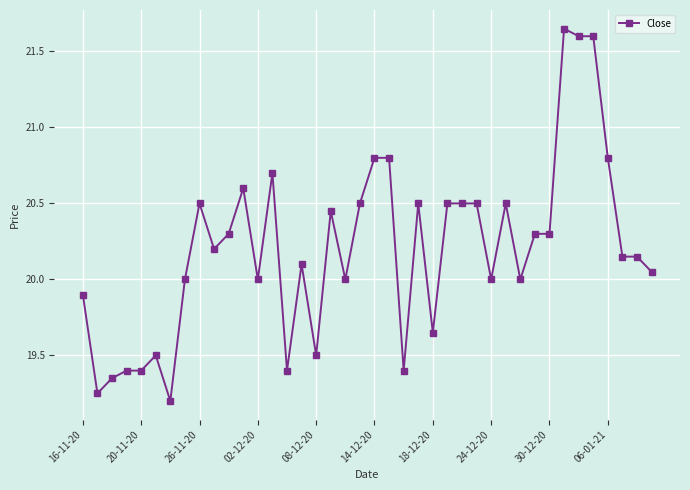

What is the value of the 22nd point from the left?

20.8